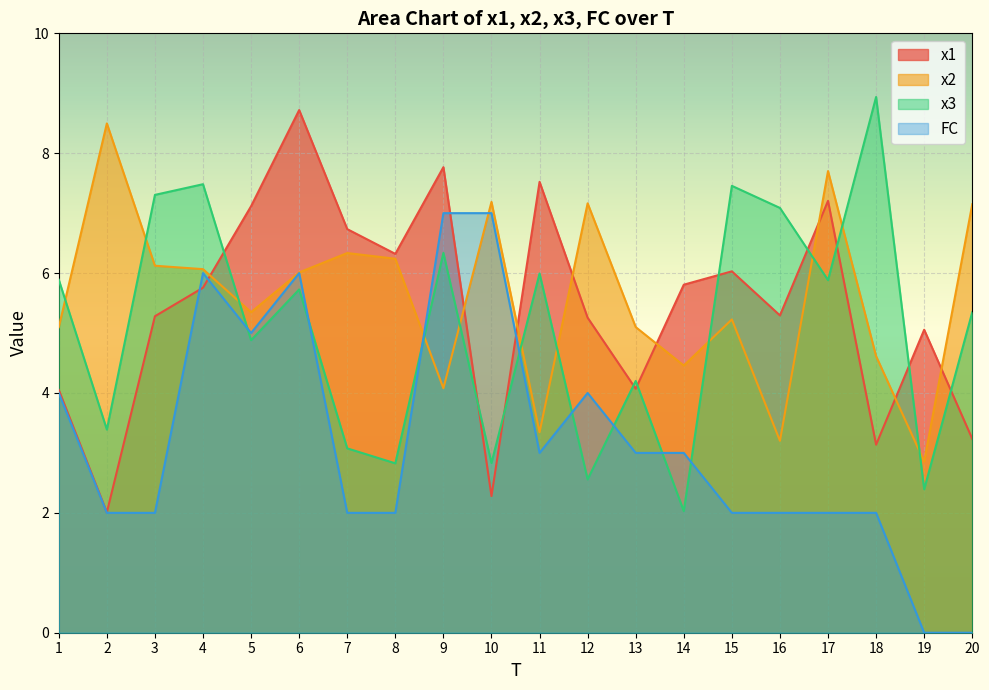

What is the value of the x1 point at the 13th from the left?

4.1